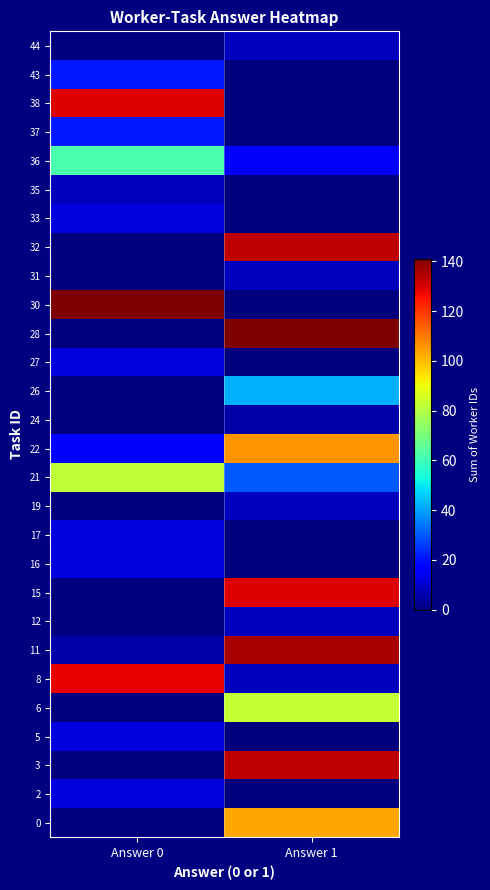

What is the difference between the highest and lowest values at Answer 1?

141